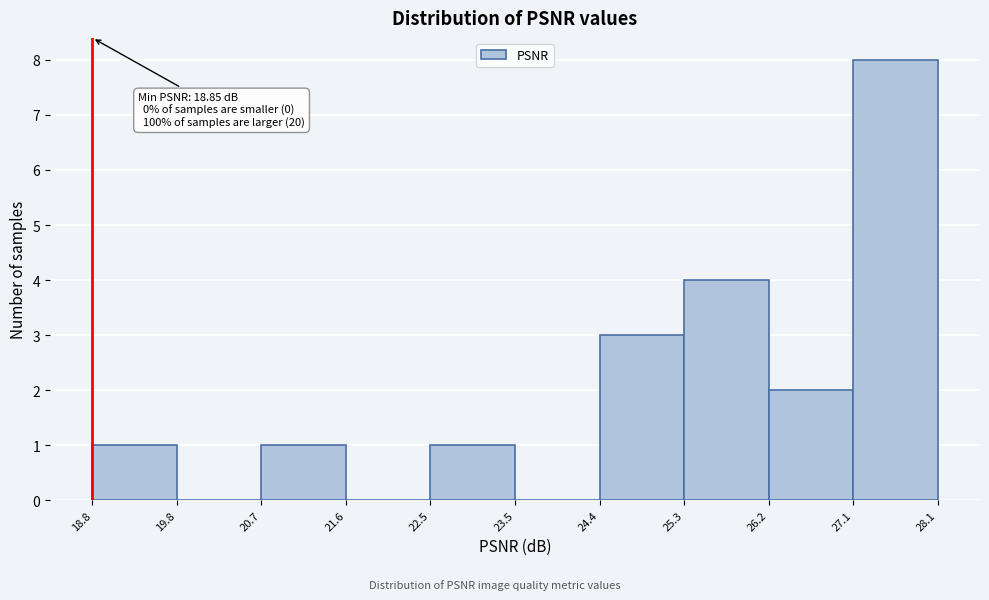

Over which range of the x-axis is the bar tallest?

27.1 to 28.1